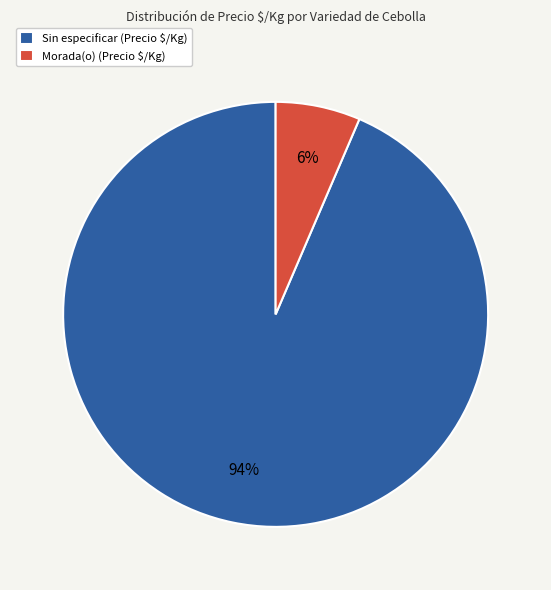

Count the number of slices in the pie.

2